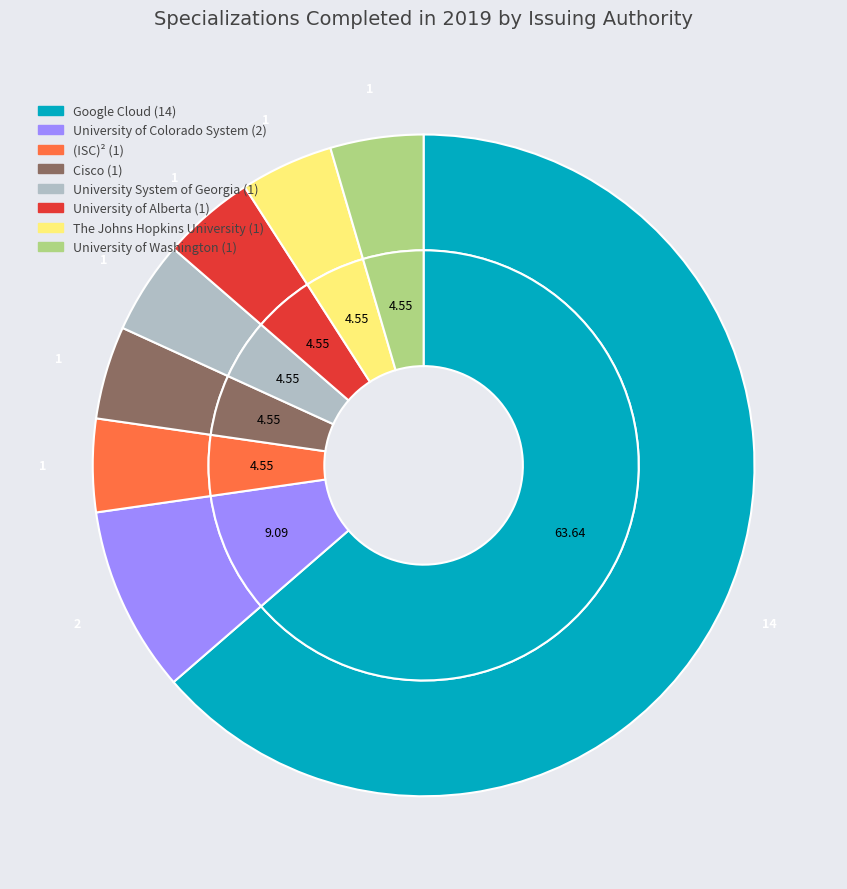

Approximately how many times larger is the value at Google Cloud compared to The Johns Hopkins University?

14.0